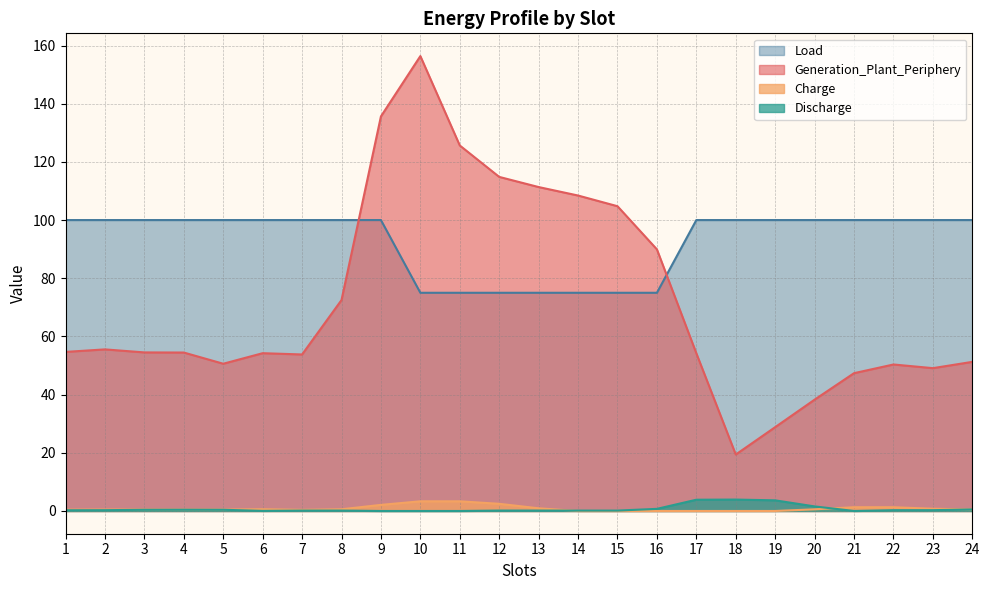

What is the difference between the maximum and second lowest values in the Generation_Plant_Periphery series?

127.5